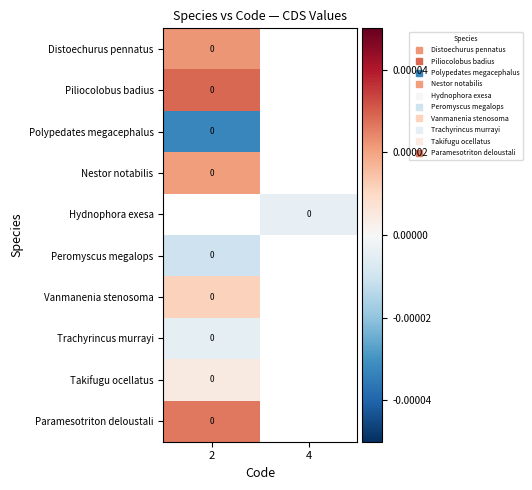

How many data points does each series have?

2